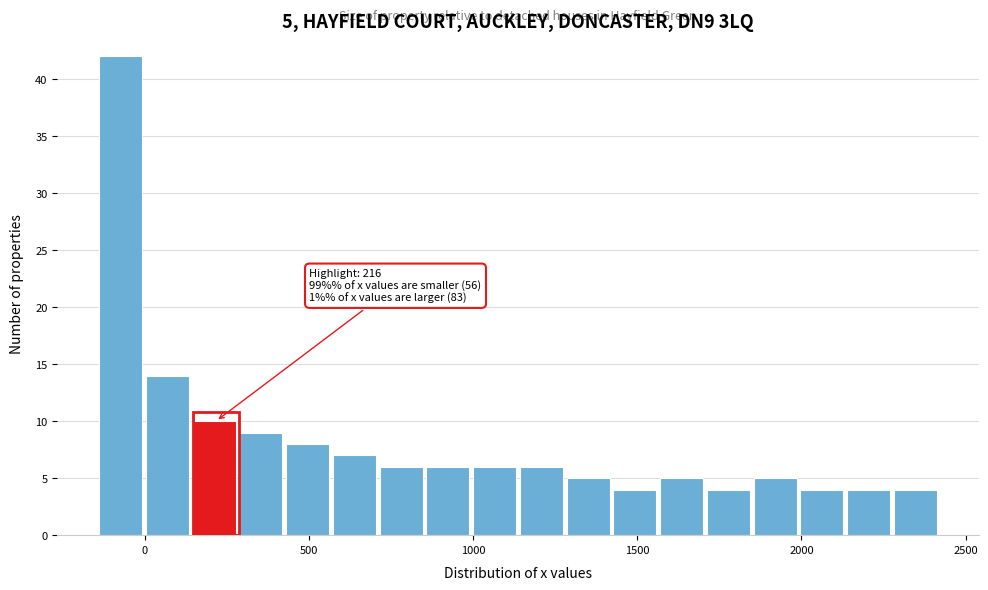

Read against the x-axis, roughly where is the centre of the tallest bar?

-50